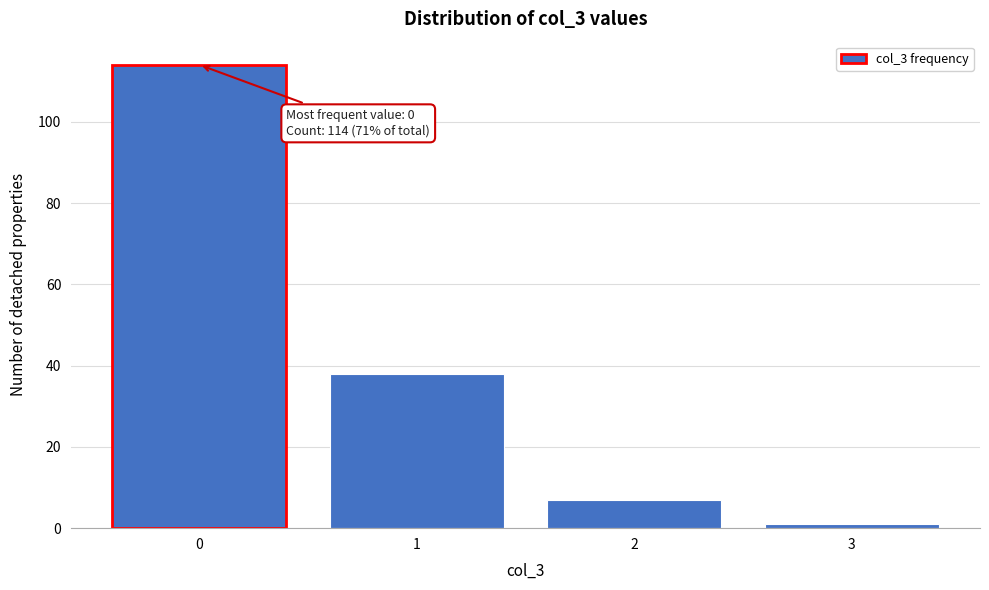

Reading right to left, list all the values displayed in this chart.

1	7	38	114